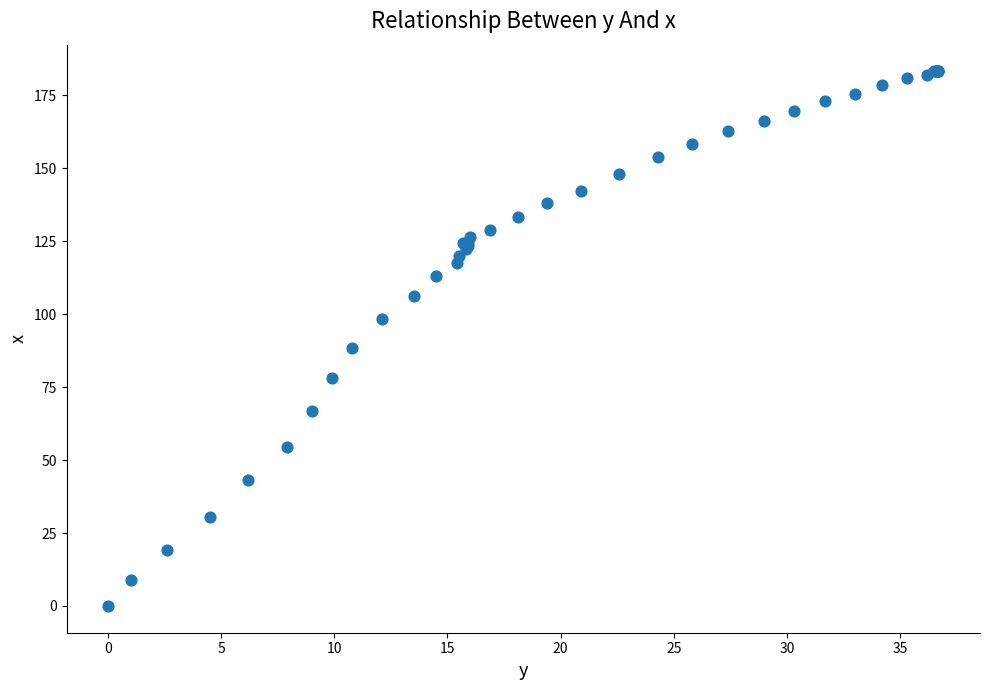

What Y value in the scatter plot is closest to 91?

88.2